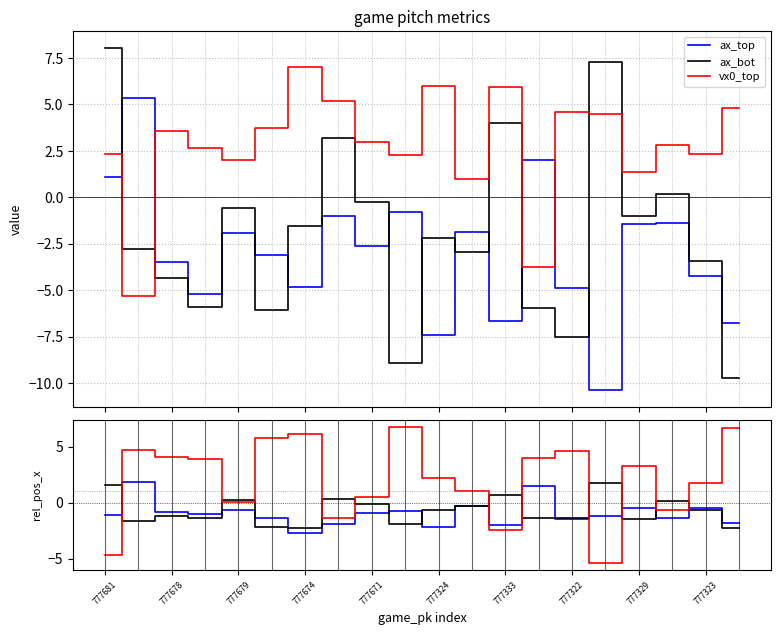

Which series ends up on top after the final intersection of ax_top and ax_bot?

ax_top